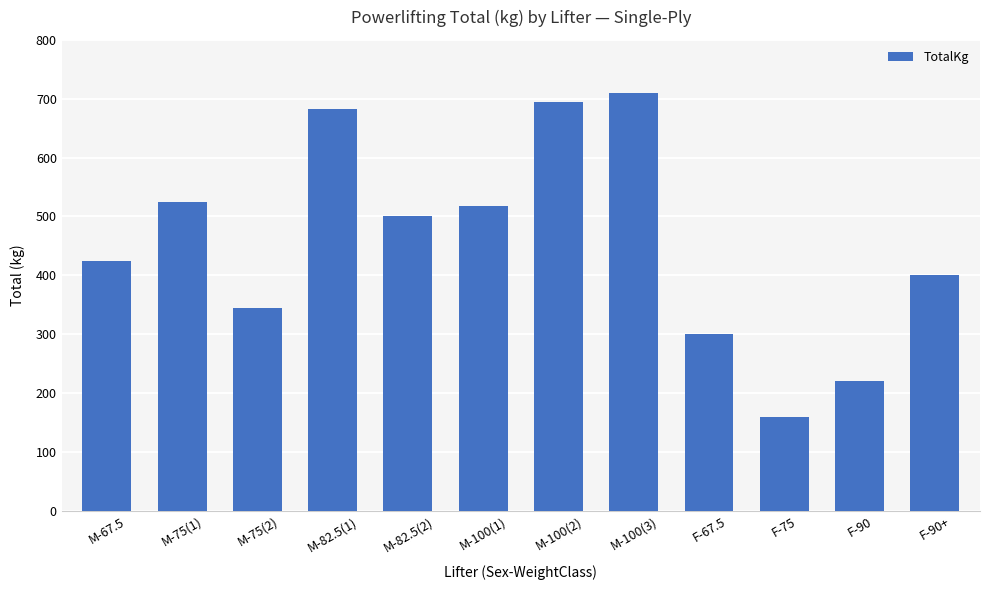

Which label corresponds to the largest value in the chart?

M-100(3)